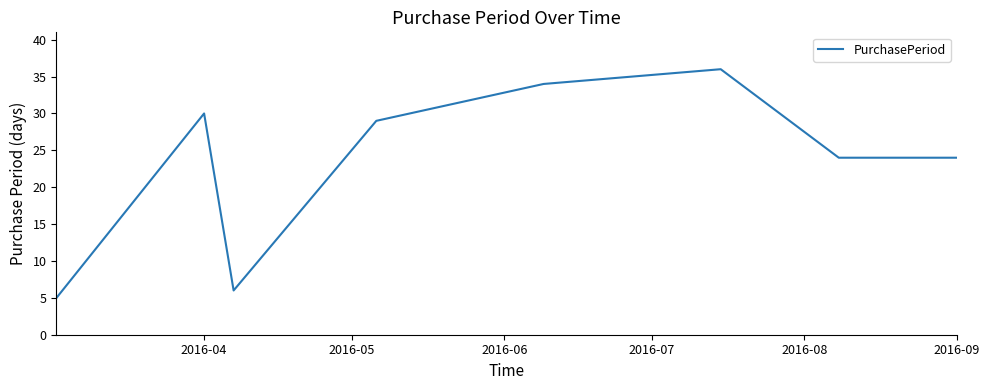

How many values are below 29?

4